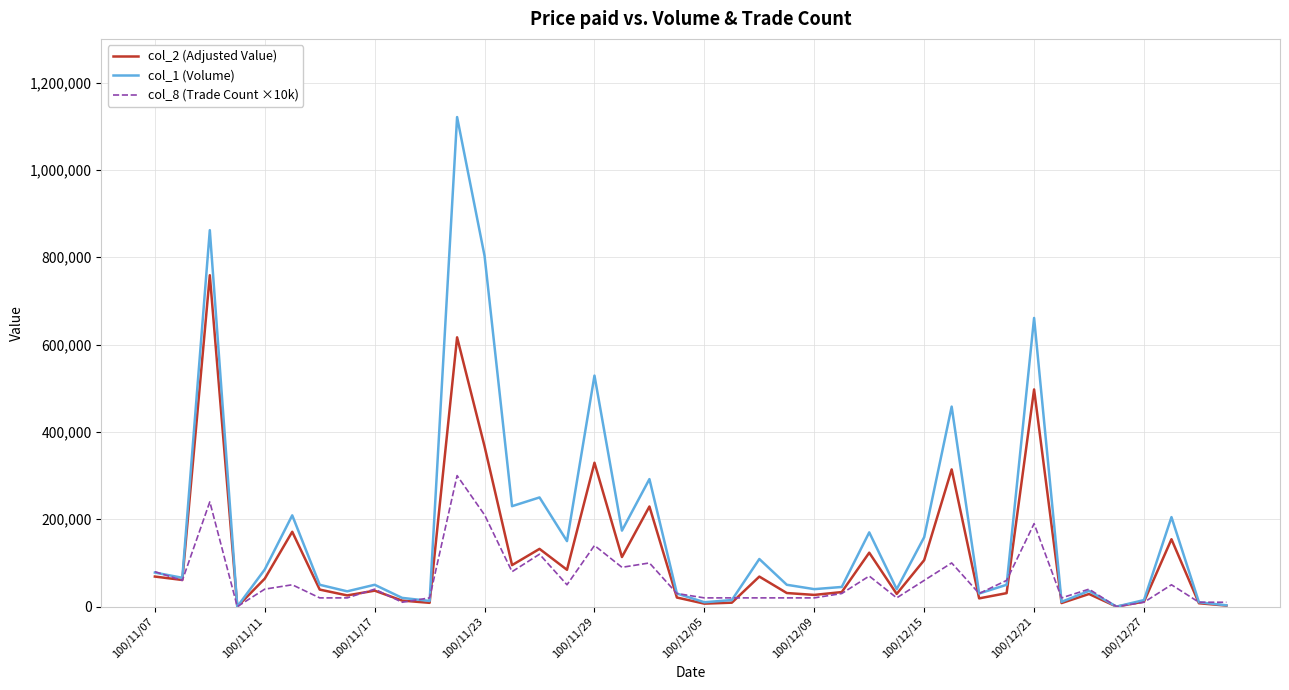

Which series has the widest spread of values?

col_1 (Volume)